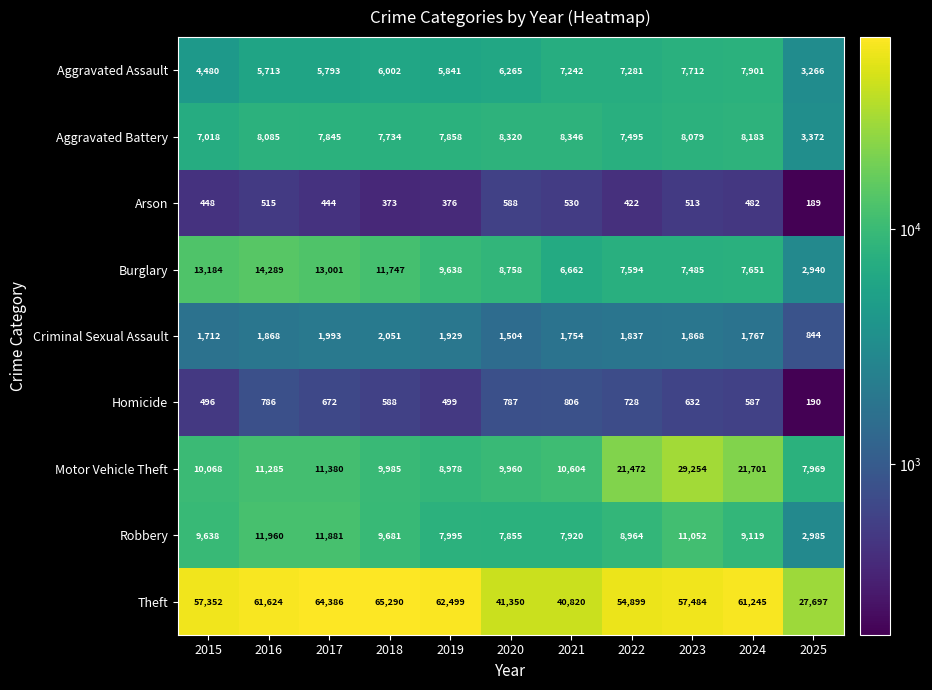

What is the sum of the Theft values at 2022 and 2017?

119285